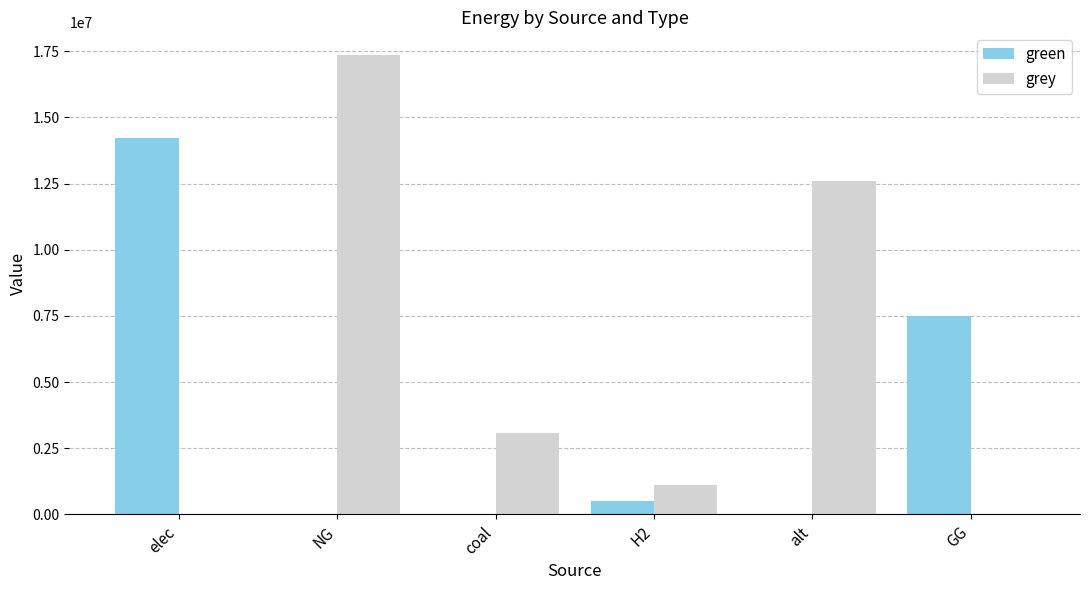

At which label does grey reach its peak?

NG